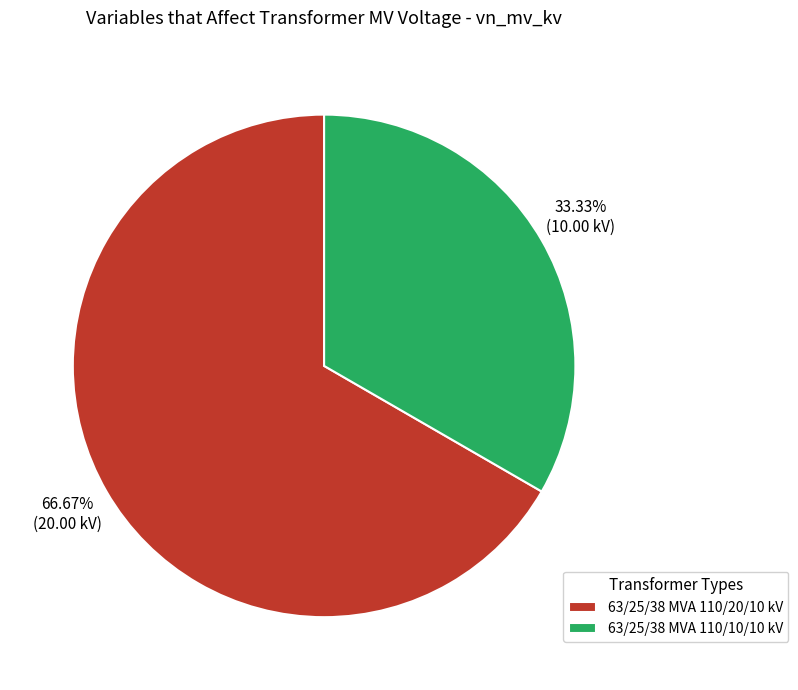

Is 63/25/38 MVA 110/10/10 kV the majority of the pie?

No